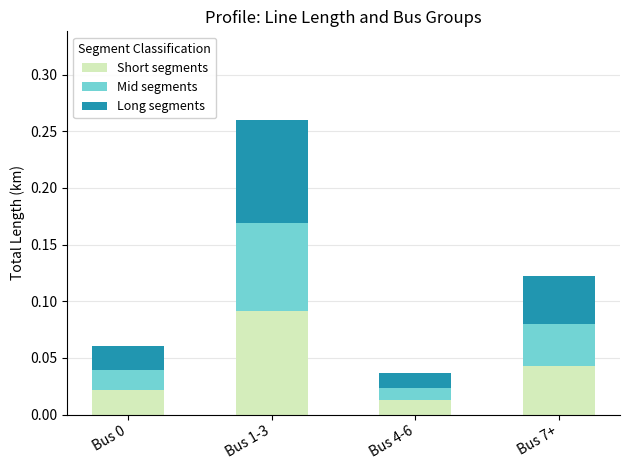

Count the number of categories in the chart.

4